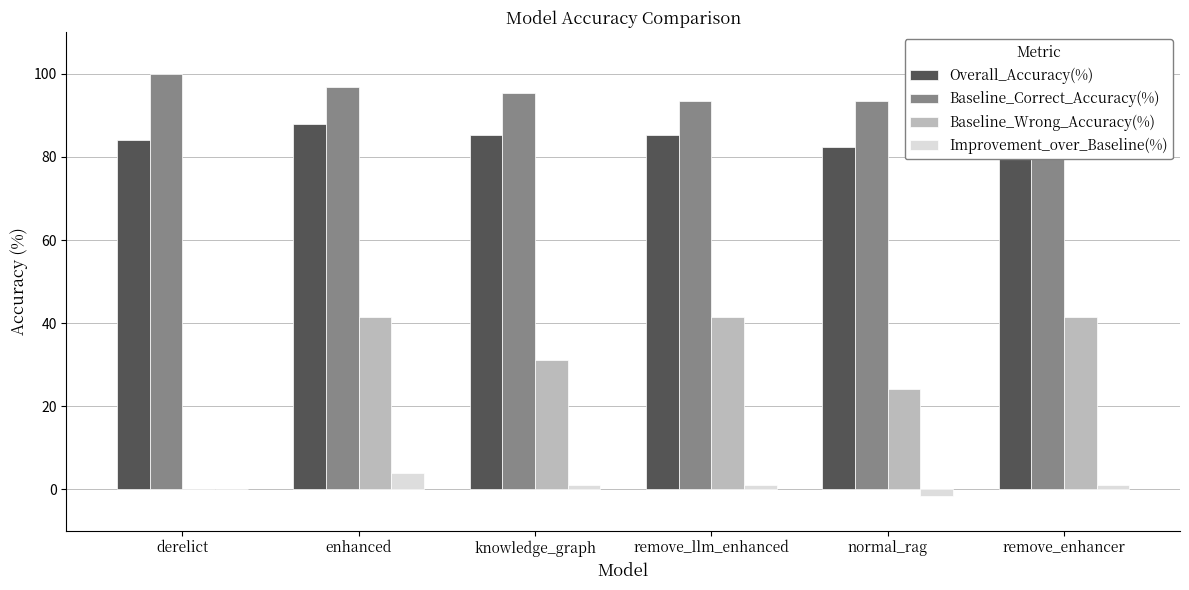

Where does the Improvement_over_Baseline(%) series first go above 1?

enhanced